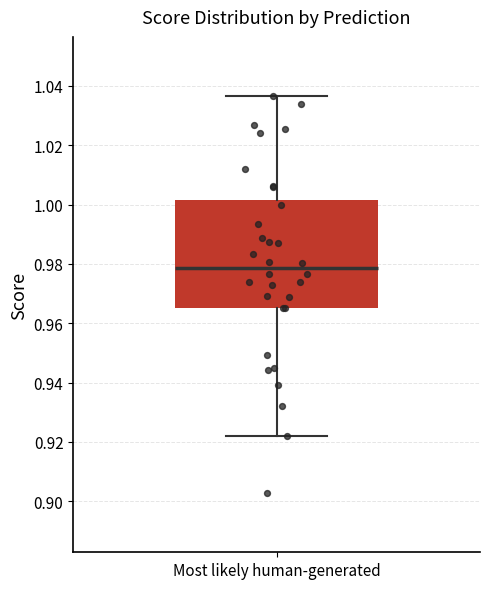

Read this box plot against the y-axis: the position of the median line, the range covered by the box, and the ends of both whiskers. The values are not printed on the chart, so give them approximately, as read against the axis.

median 0.978, box 0.966 to 1.002, whiskers 0.922 to 1.036